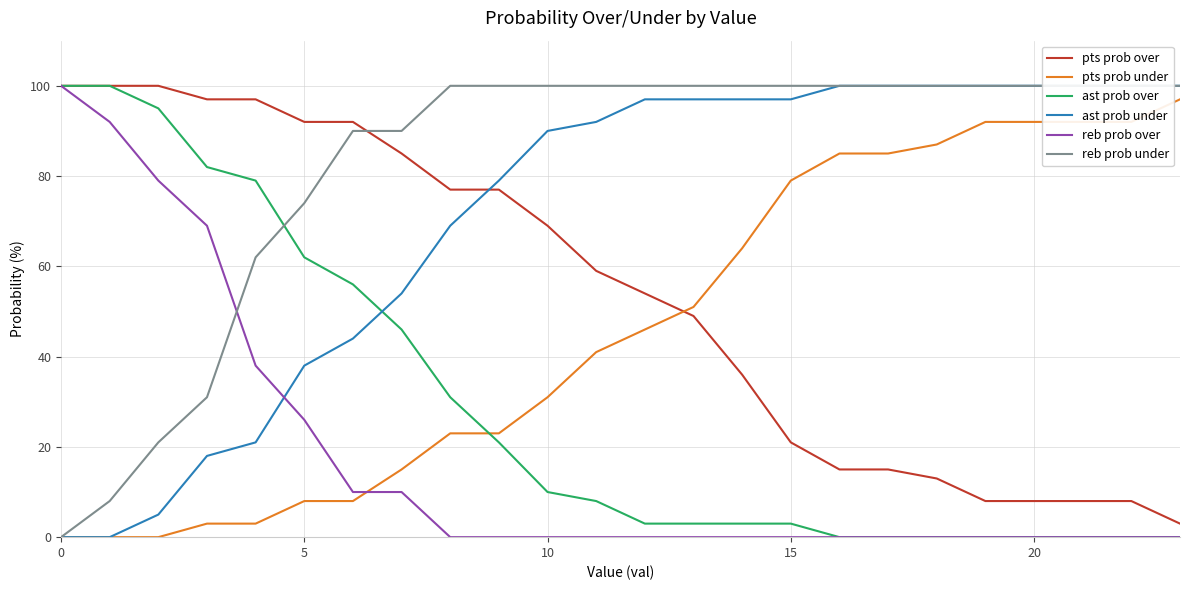

What is the label of the 8th point from the right?

16